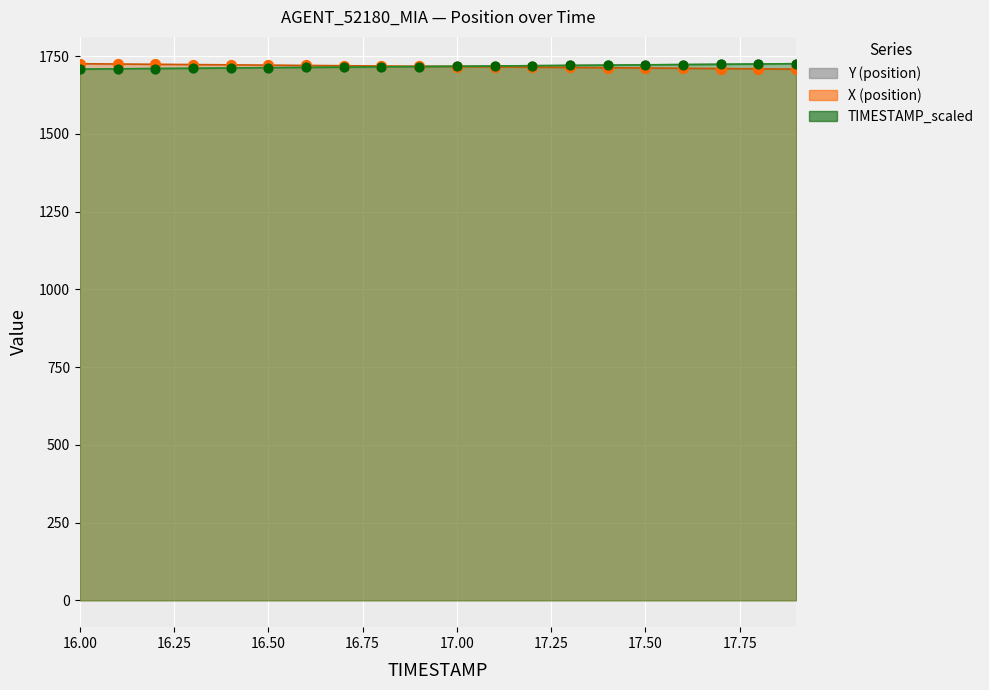

Which series contains the lowest Y value?

X